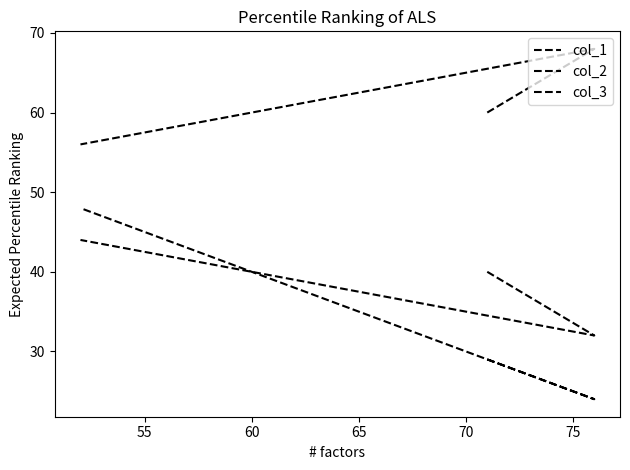

What is the greatest value displayed?

68